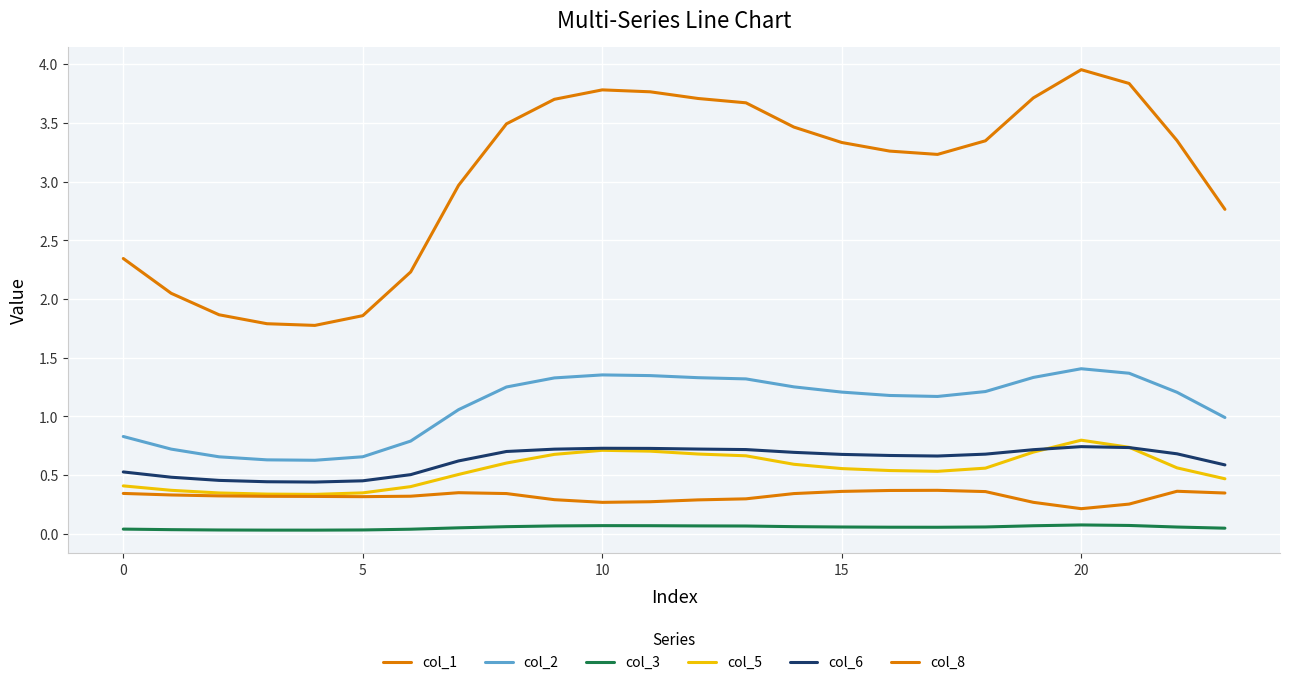

How many lines are shown in the chart?

6